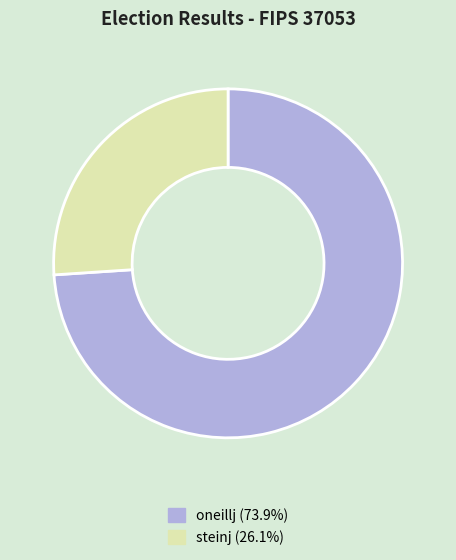

Is oneillj (73.9%) the majority of the pie?

Yes